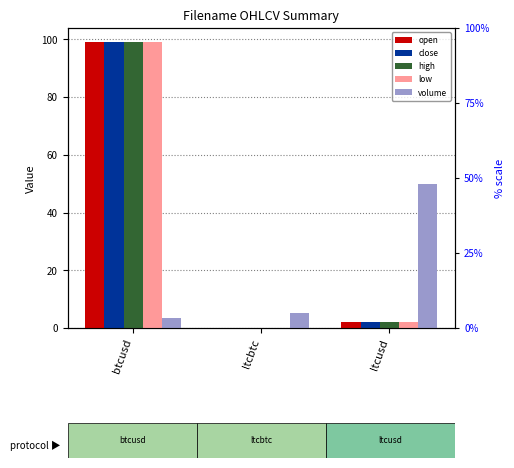

Read the low value at ltcusd.

2.1